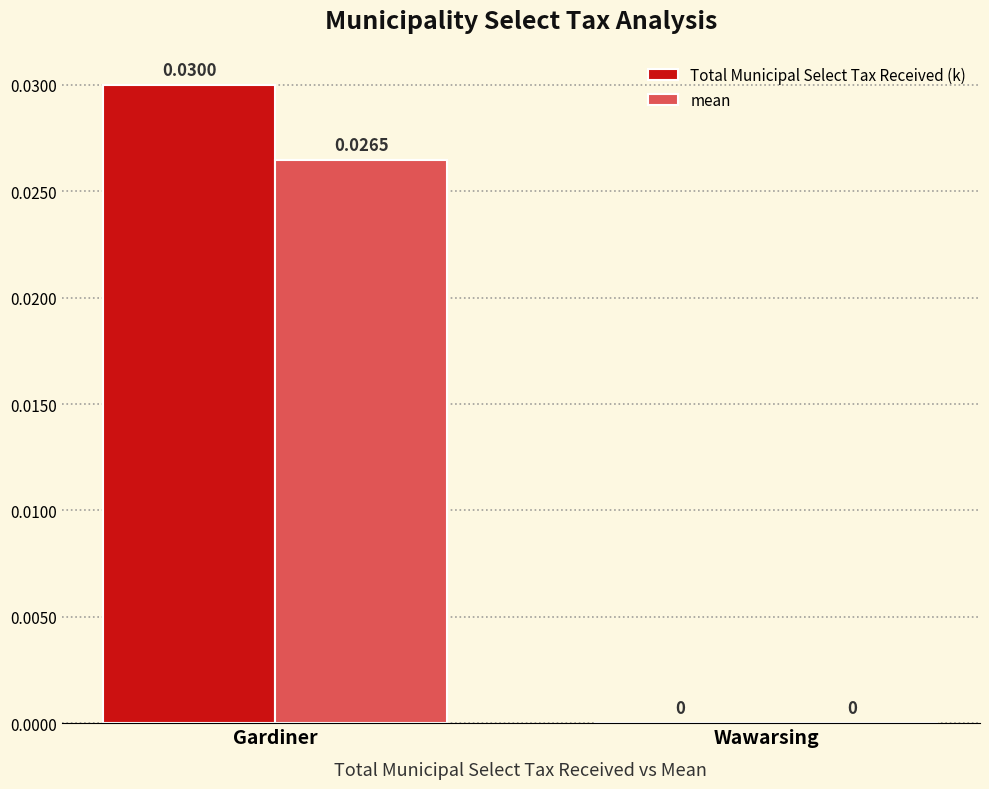

Is it true that Total Municipal Select Tax Received (k) equals 0.0 at Wawarsing?

True